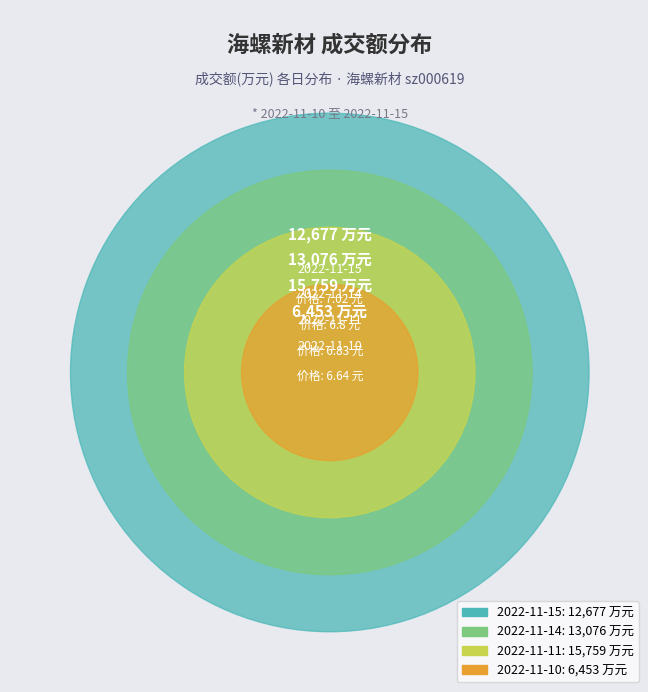

How many segments does this pie chart have?

4